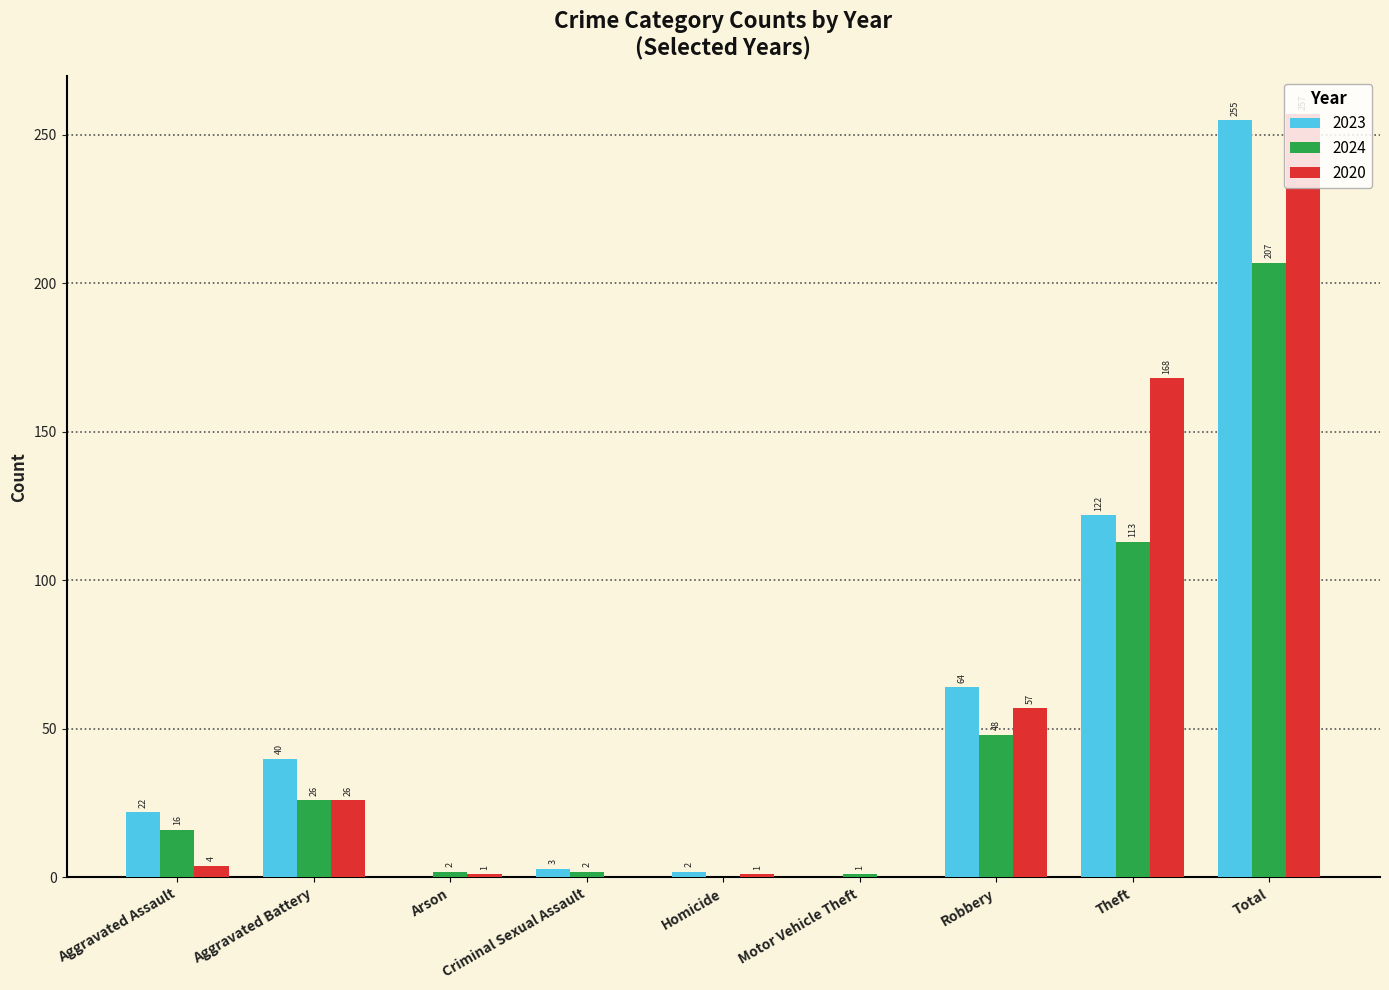

Which category has the highest value across all series?

Total